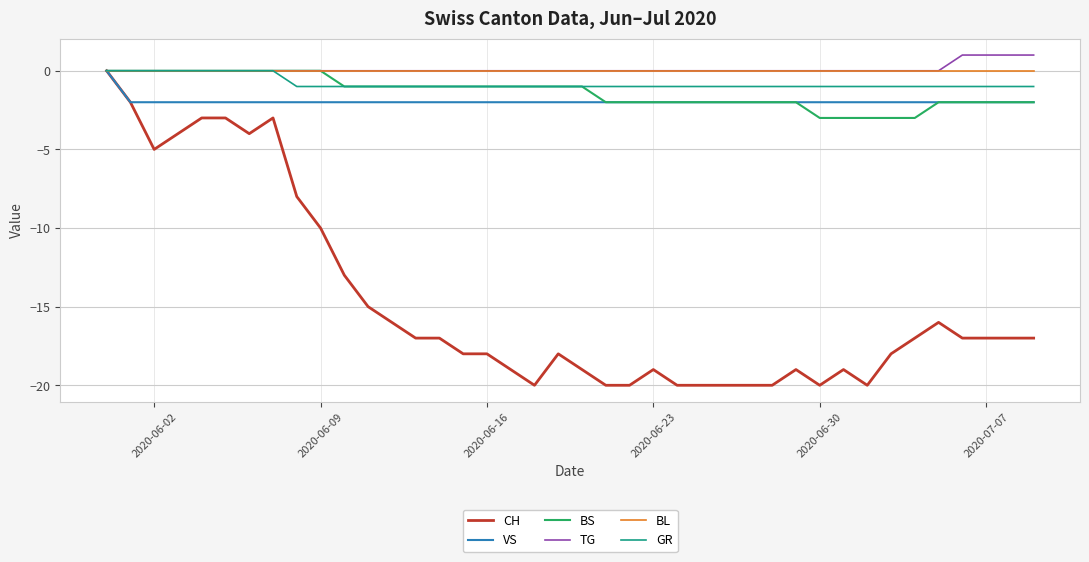

Which series has the widest spread of values?

CH